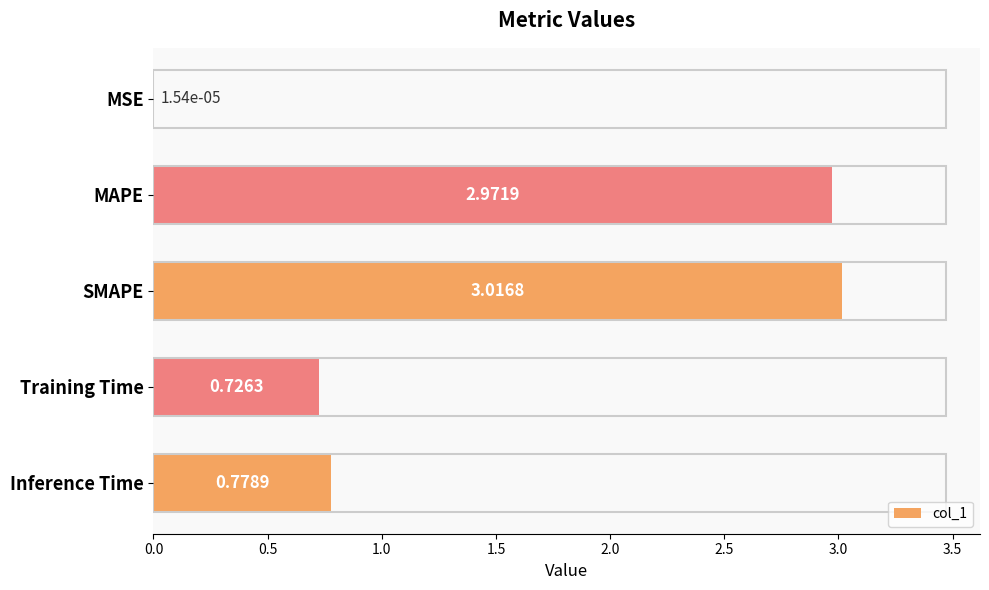

Does the chart contain any negative values?

No